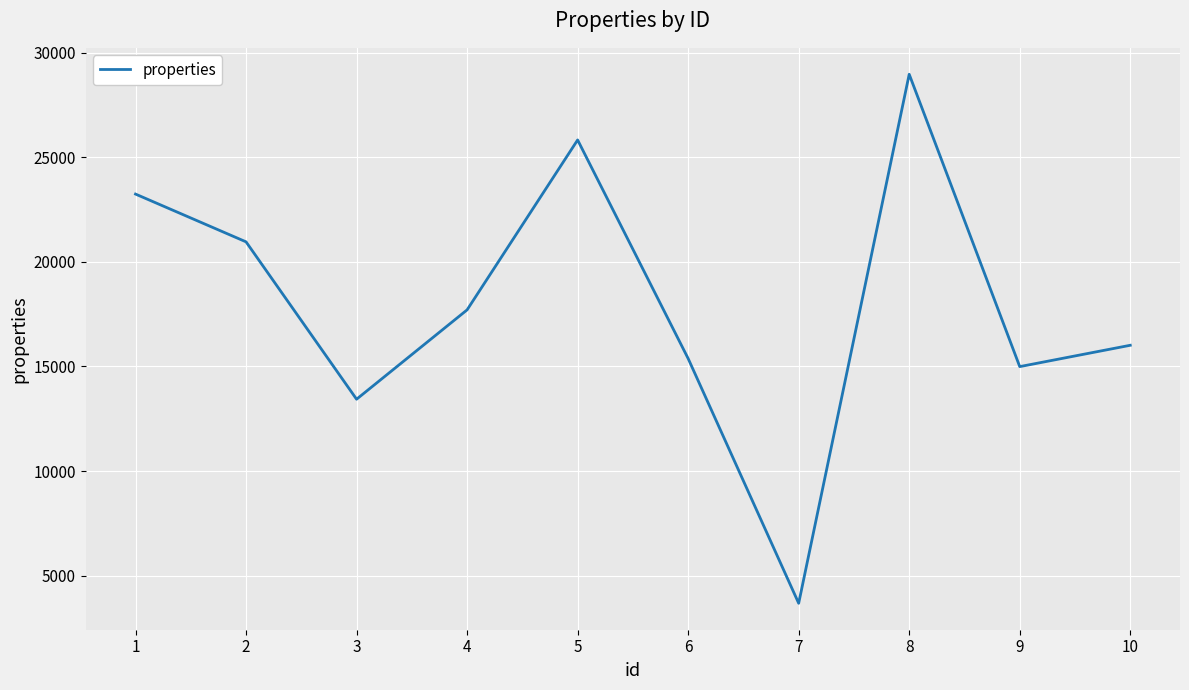

At which label does the data first exceed 17706?

1